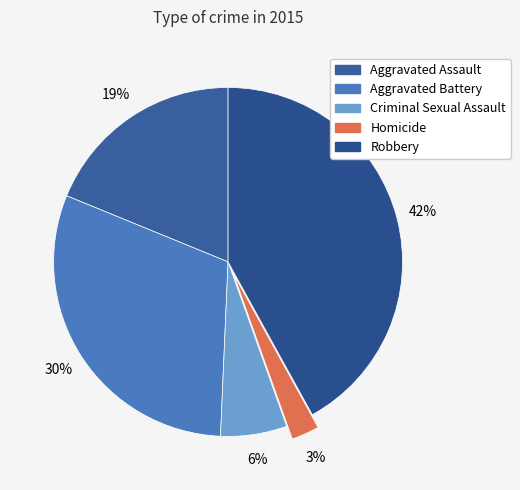

Approximately how many times larger is the value at Robbery compared to Aggravated Battery?

1.4